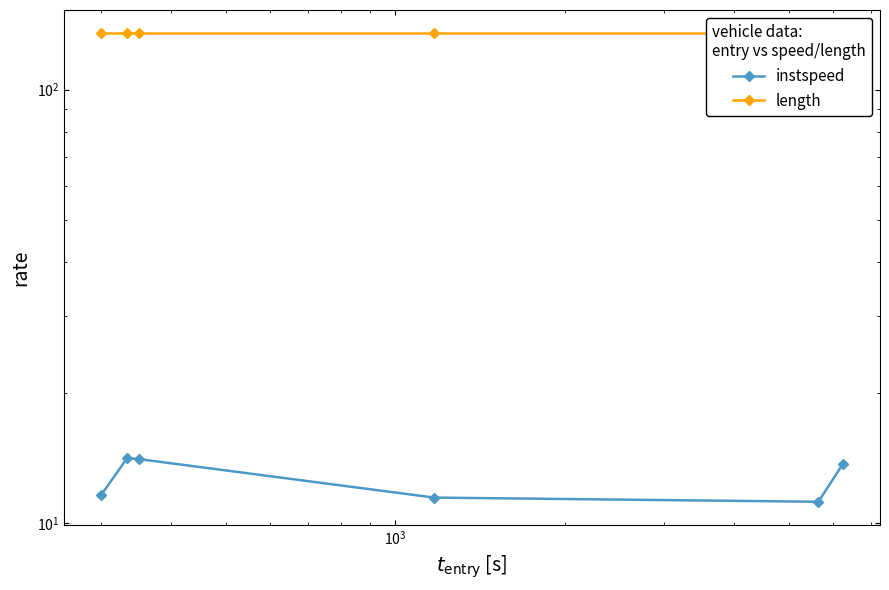

The instspeed series shows 14.8 at $\mathdefault{10^{5}}$. True or false?

False